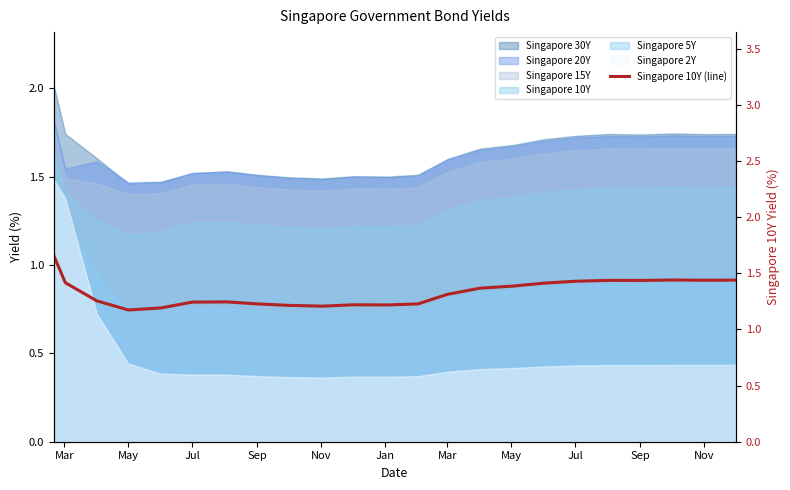

The chart shows a value of 1.7 at Sep. True or false?

False